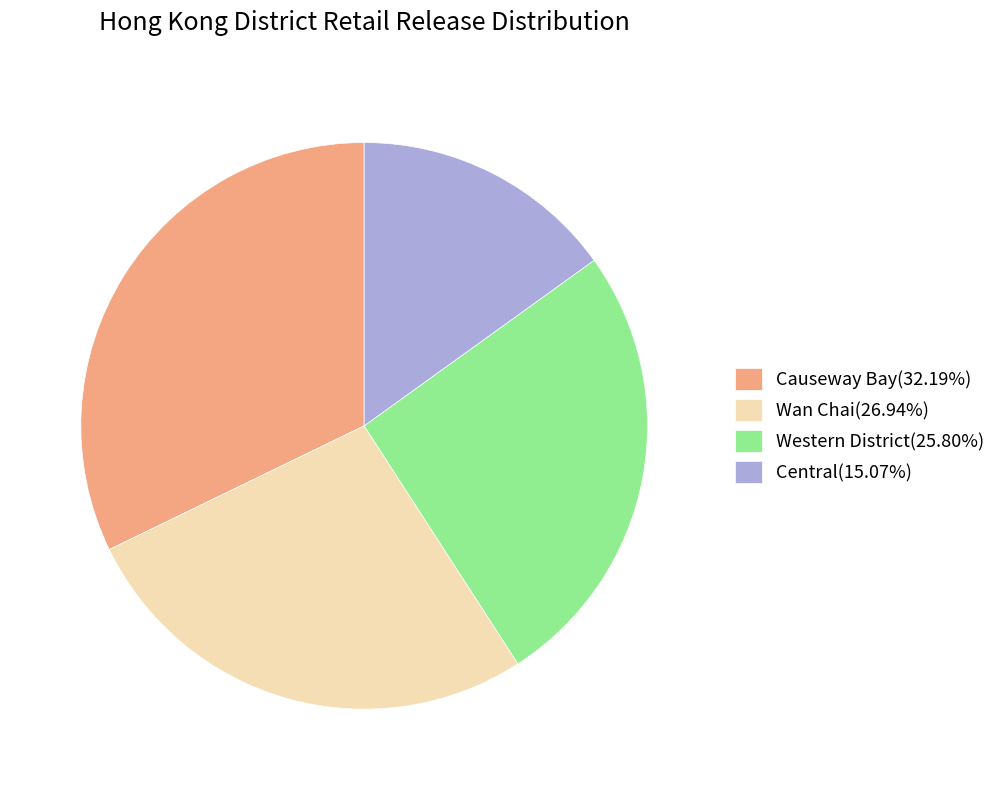

Is the sum of Central(15.07%) and Western District(25.80%) greater than half?

No